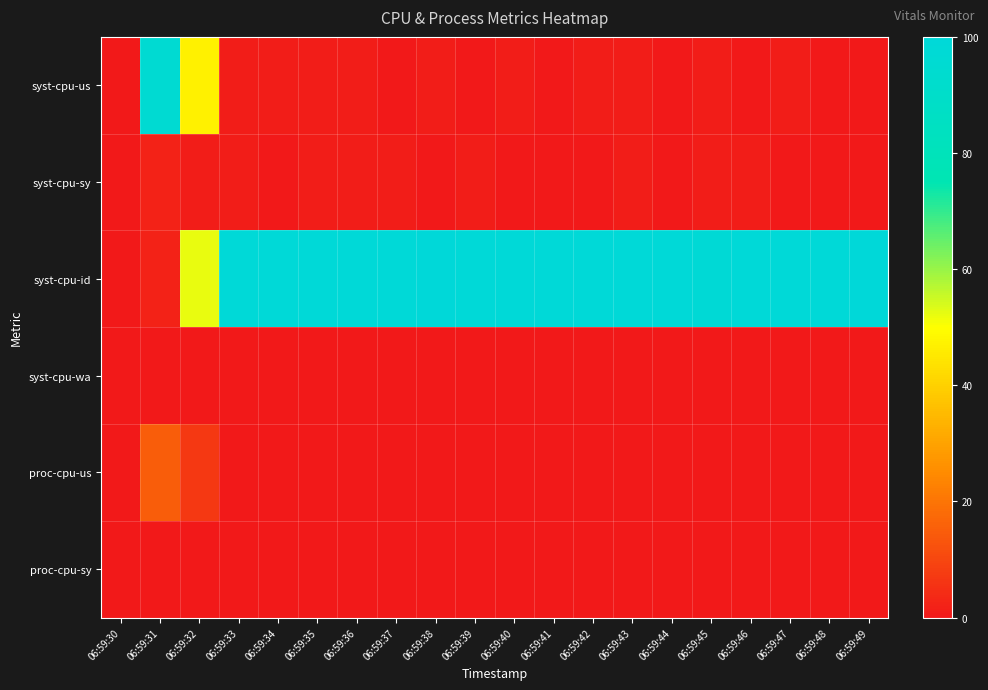

Which series has the largest range (max minus min)?

syst-cpu-id